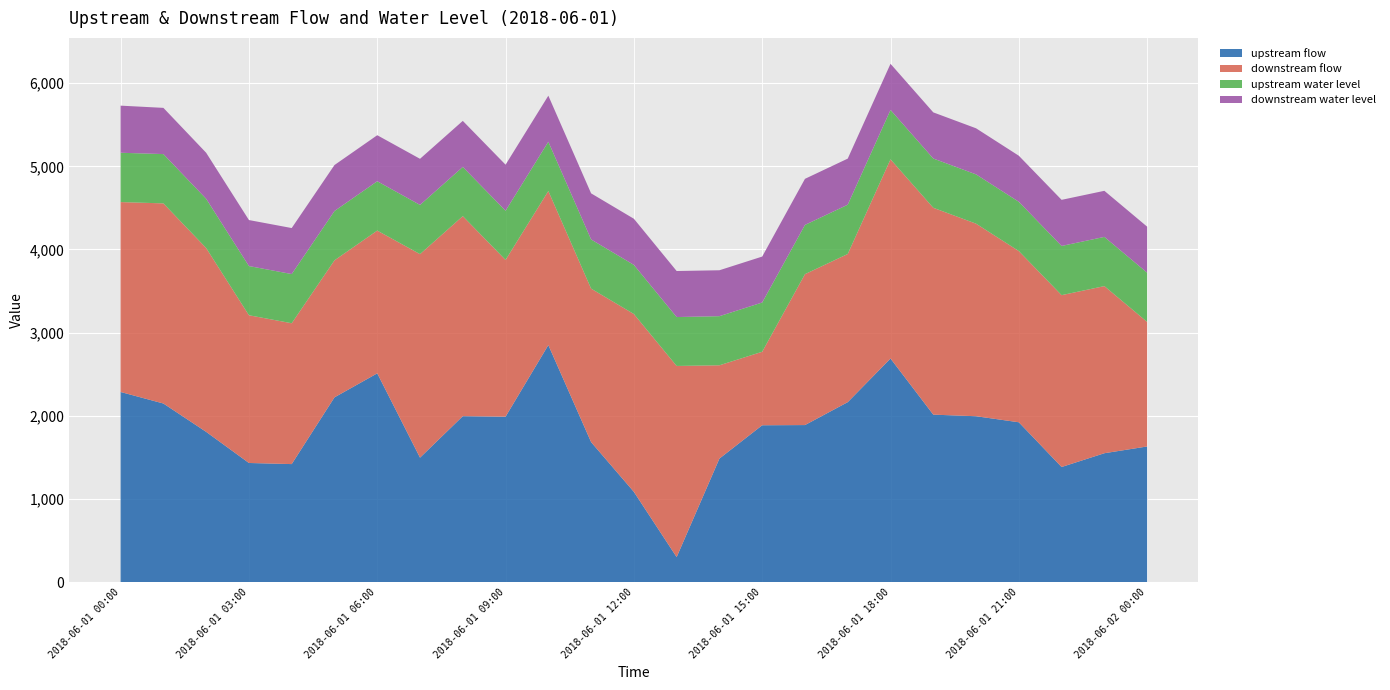

Reading right to left, list all the values displayed in this chart.

upstream flow: 1630.7	1549.3	1383.7	1921.7	1994.3	2013.3	2688.3	2163.7	1888.0	1885.7	1485.0	300.0	1084.7	1683.0	2850.0	1989.0	1995.0	1496.0	2510.0	2221.3	1418.7	1432.0	1806.3	2147.3	2286.0
downstream flow: 1498.0	2010.0	2067.0	2059.0	2316.0	2488.0	2396.0	1782.0	1815.0	884.0	1122.0	2299.0	2139.0	1846.0	1853.0	1885.0	2406.0	2448.0	1717.0	1648.0	1694.0	1777.0	2211.0	2407.0	2284.0
upstream water level: 592.0	591.9	591.6	592.8	592.7	592.7	593.9	592.8	592.3	592.4	590.7	588.1	590.8	591.4	592.8	591.8	591.7	591.8	593.6	593.0	591.6	591.6	592.3	593.0	593.2
downstream water level: 553.4	554.2	554.6	553.8	554.3	554.8	554.8	554.3	554.2	552.4	552.2	553.7	554.8	554.4	553.7	553.8	553.9	554.5	553.5	553.0	553.3	553.1	553.5	555.8	566.5